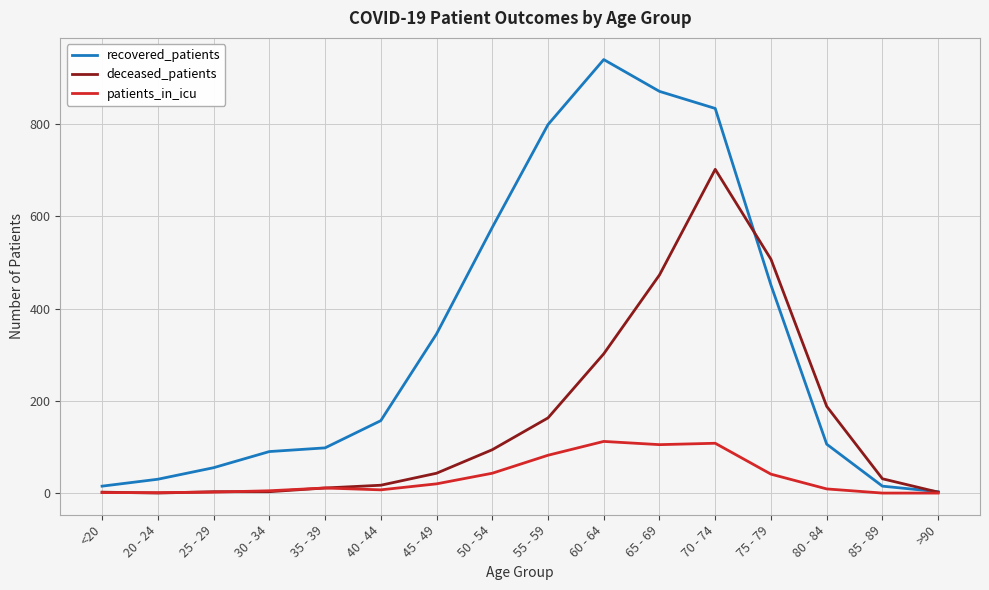

Is this an area chart (filled region under the line)?

No